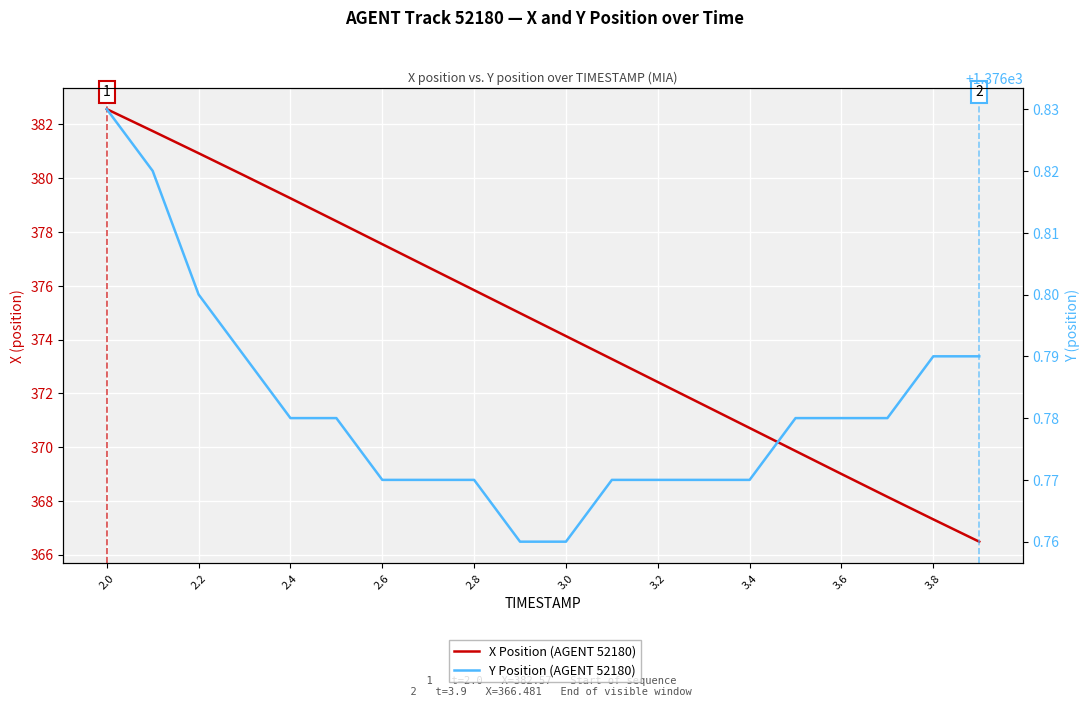

The value of X Position (AGENT 52180) at 3.2 is 372.4. True or false?

True